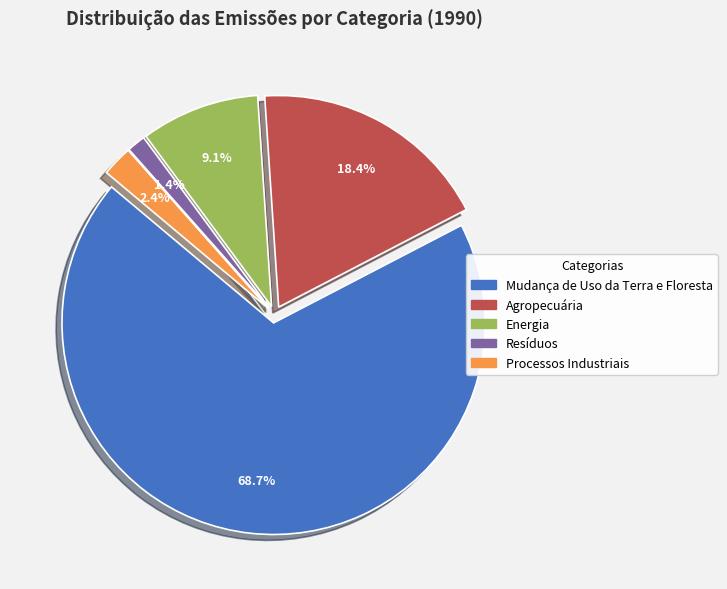

Which has a higher value, Resíduos or Processos Industriais?

Processos Industriais